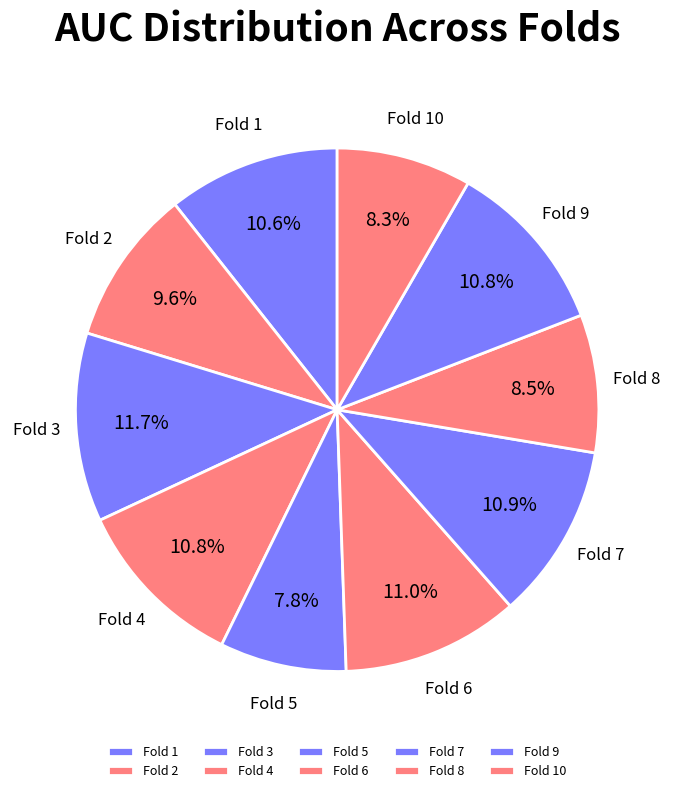

Is there a majority slice in this chart?

No